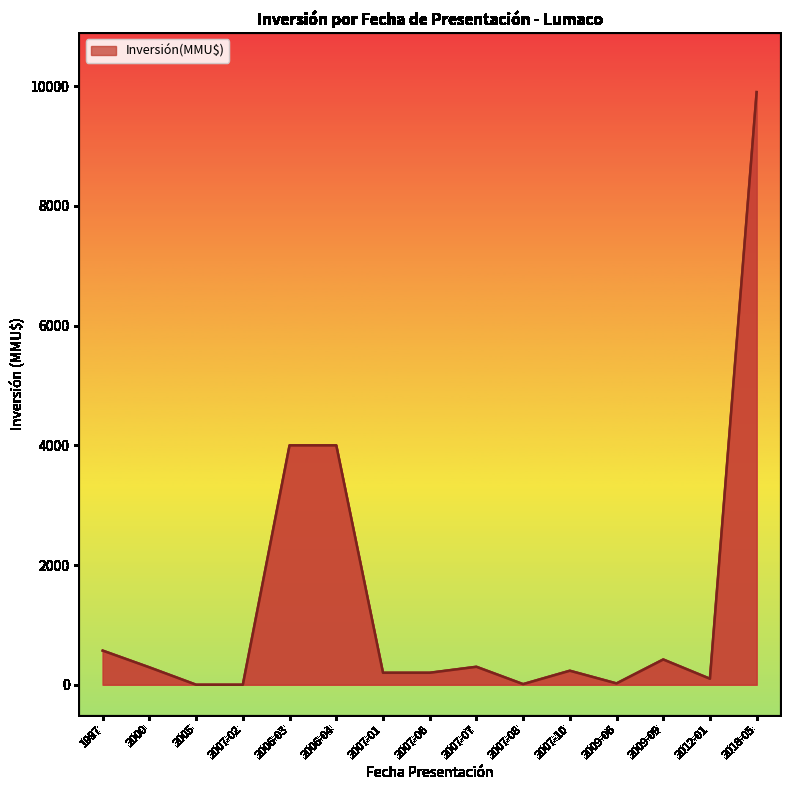

Where is the data nearest to the value 4951?

2006-03